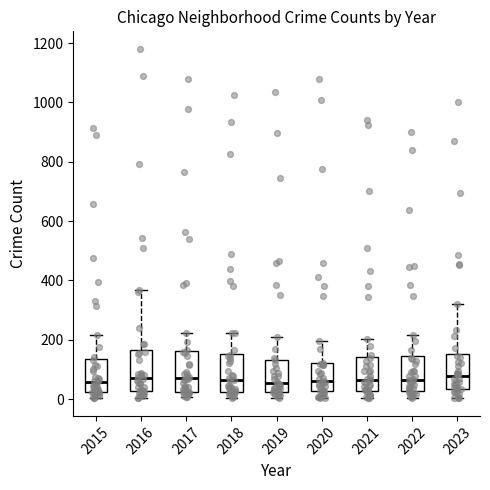

Reading left to right, transcribe this box plot: for each box, give where its median line is, the range the box spans, and where its two whiskers end, as read against the y-axis. The values are not printed on the chart, so give them approximately, as read against the axis.

2015: median 60, box 20 to 140, whiskers 0 to 220
2016: median 80, box 20 to 160, whiskers 0 to 360
2017: median 80, box 20 to 160, whiskers 0 to 220
2018: median 60, box 20 to 160, whiskers 0 to 220
2019: median 60, box 20 to 140, whiskers 0 to 200
2020: median 60, box 20 to 120, whiskers 0 to 200
2021: median 60, box 20 to 140, whiskers 0 to 200
2022: median 60, box 20 to 140, whiskers 0 to 220
2023: median 80, box 40 to 160, whiskers 0 to 320